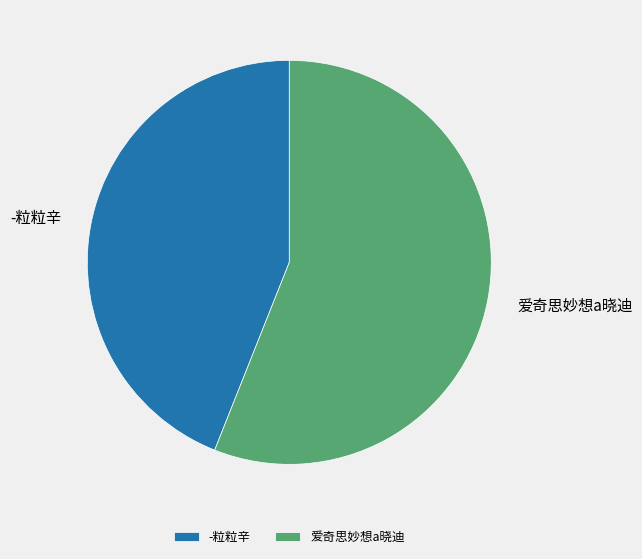

The 爱奇思妙想a晓迪 slice represents 56% of the pie. True or false?

True